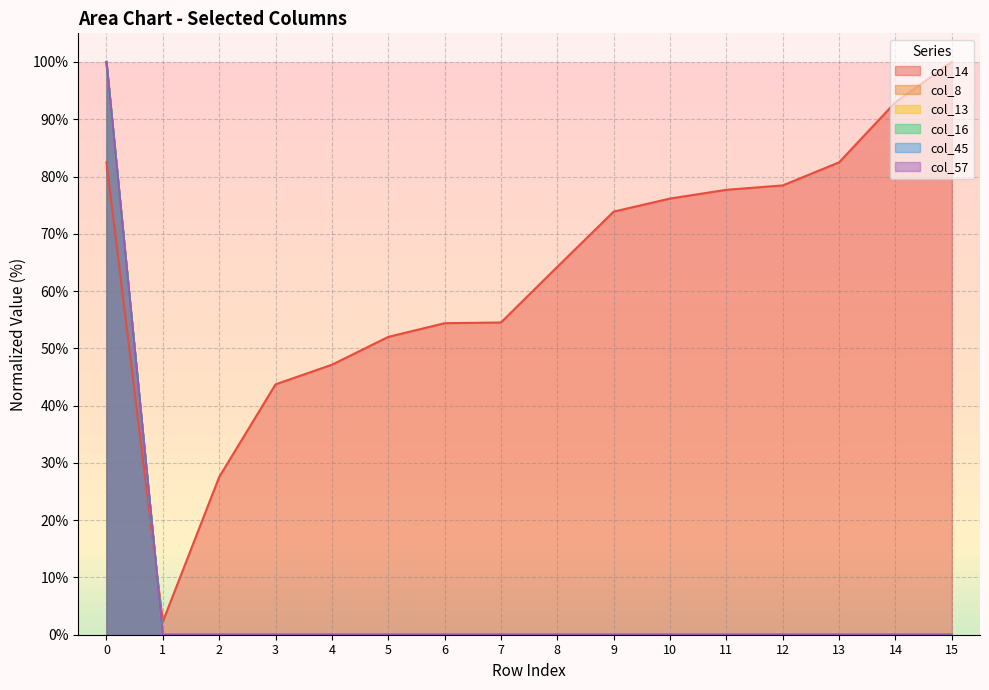

True or false: col_14 has more than 0 interior local peaks.

False